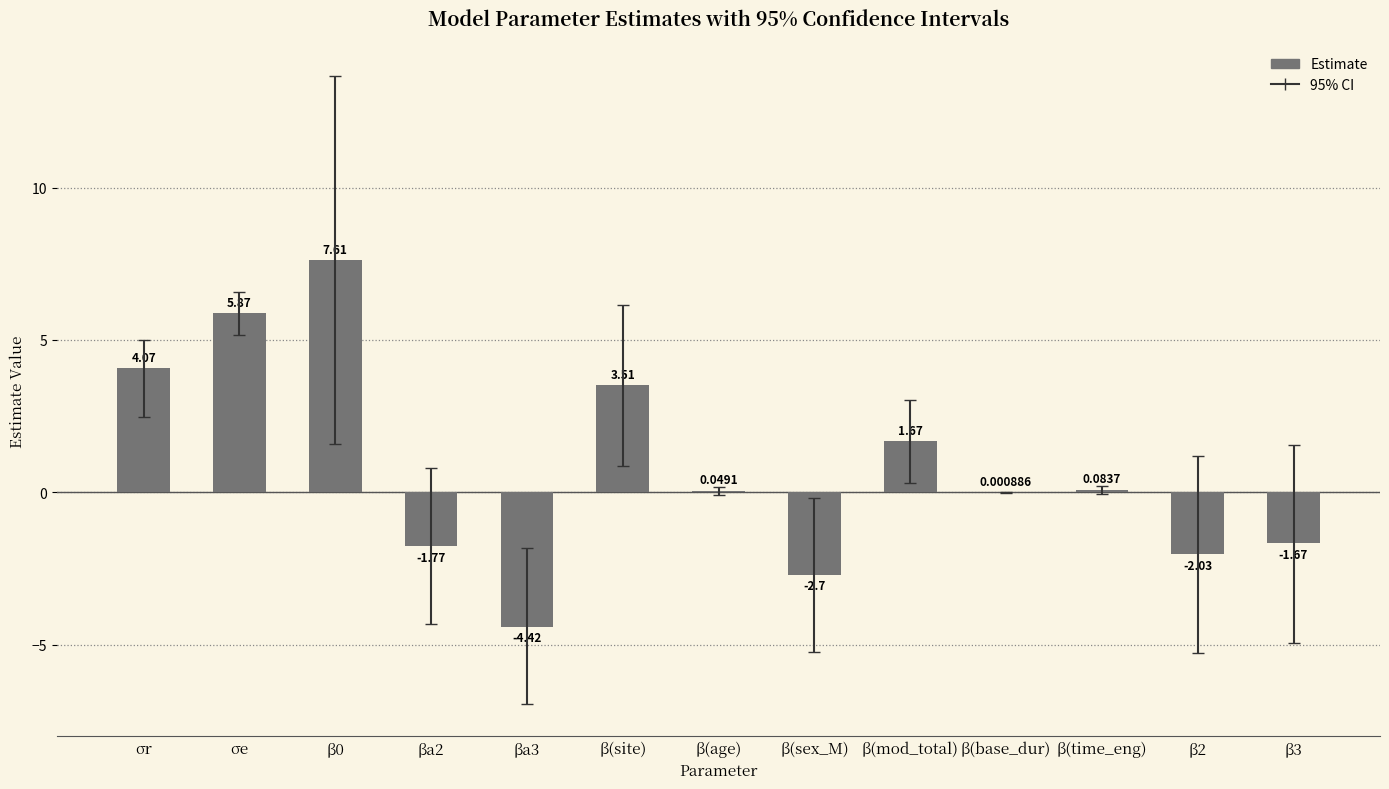

Count the number of values greater than 0.

8